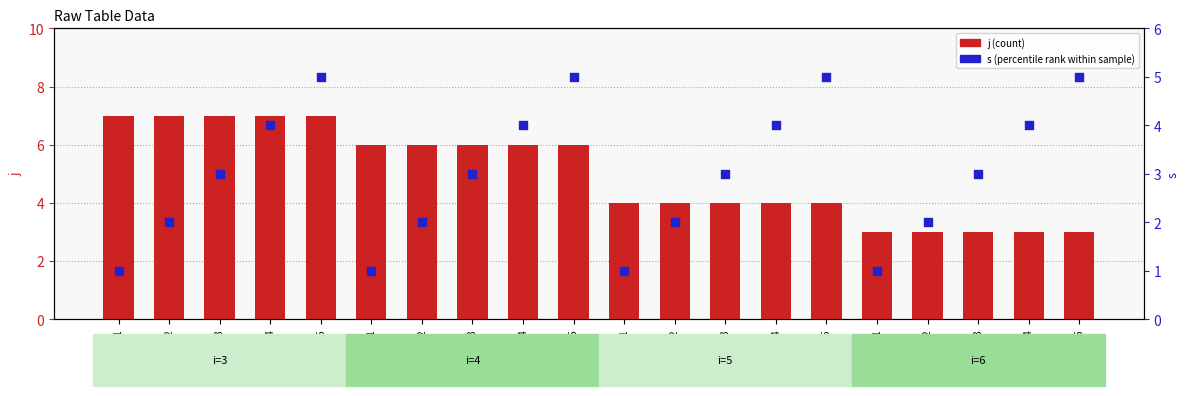

Which series has the largest total across all categories?

j (count)